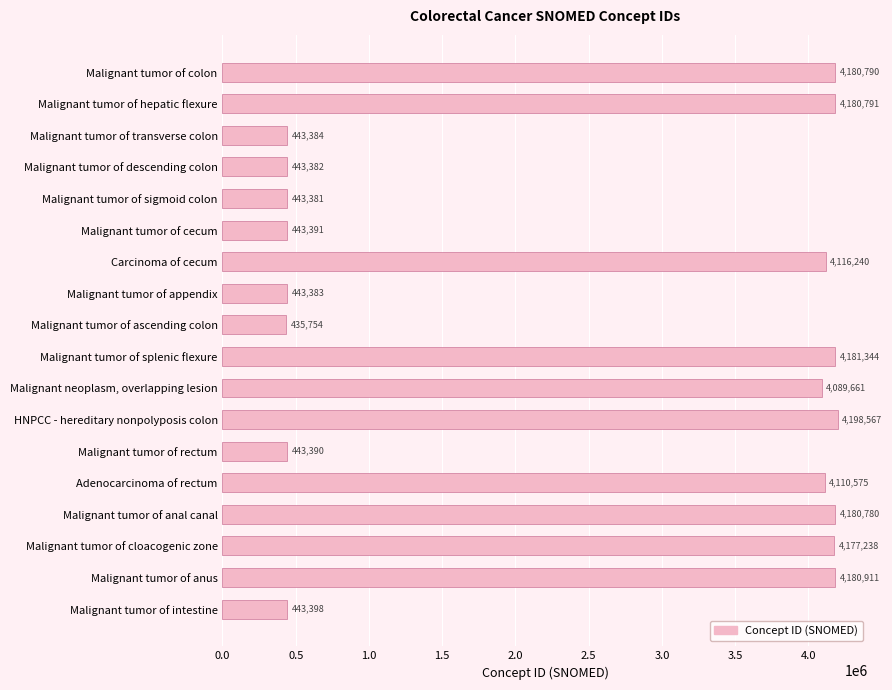

What is the smallest value displayed?

435754